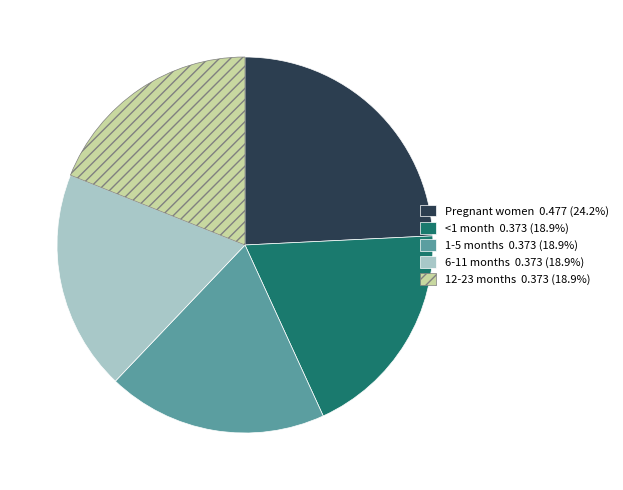

Which slice is the largest?

Pregnant women